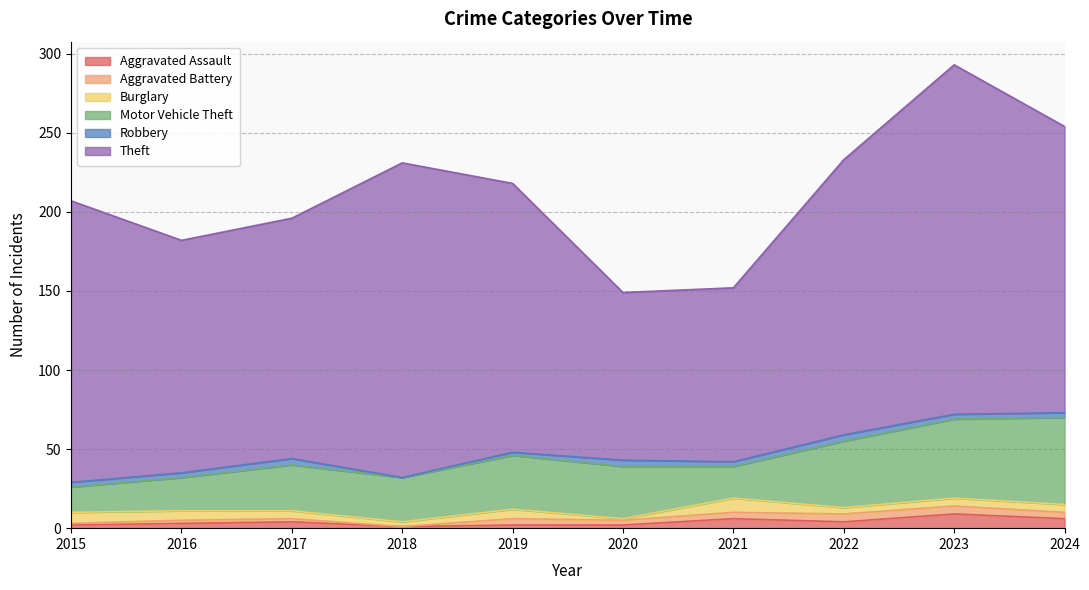

How many lines are shown in the chart?

6